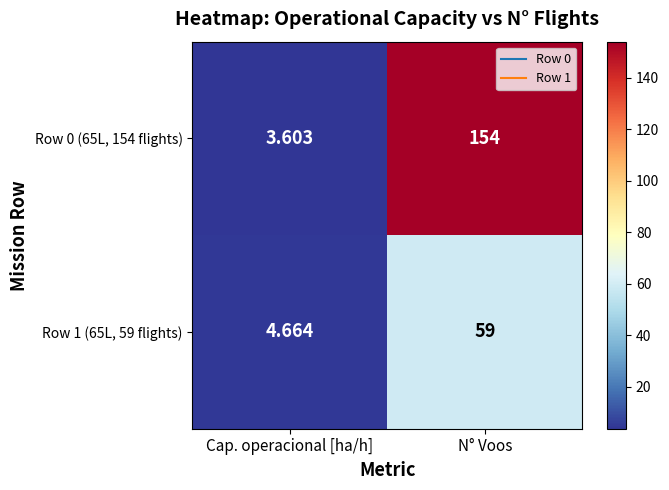

At which label does Row 0 (65L, 154 flights) reach its minimum?

Cap. operacional [ha/h]